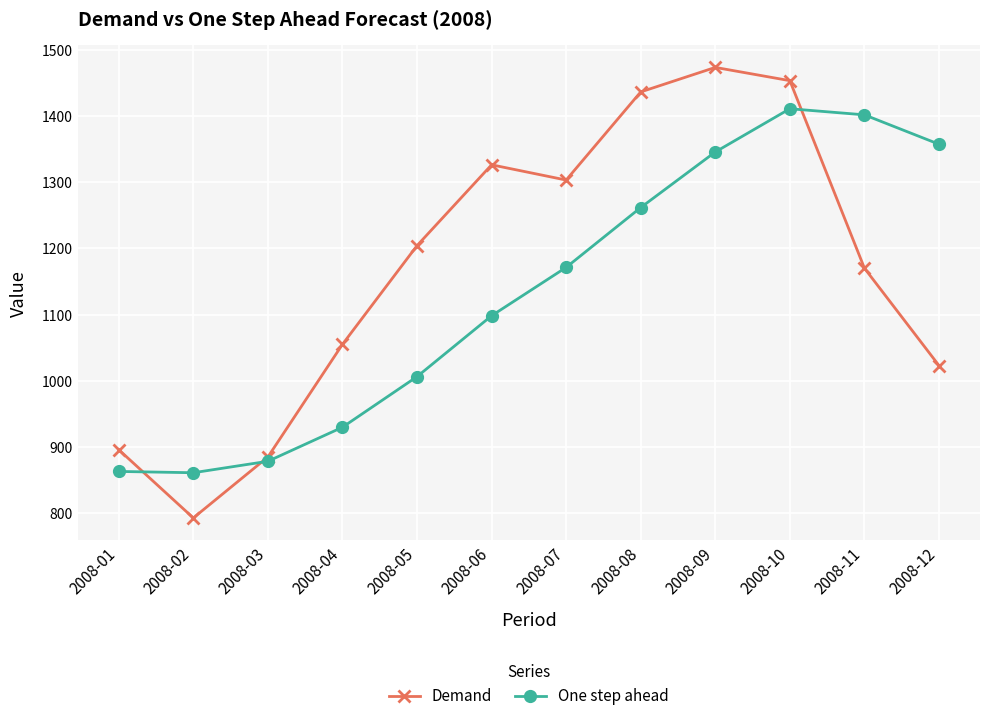

What is the value of the One step ahead point at the 12th from the left?

1357.1